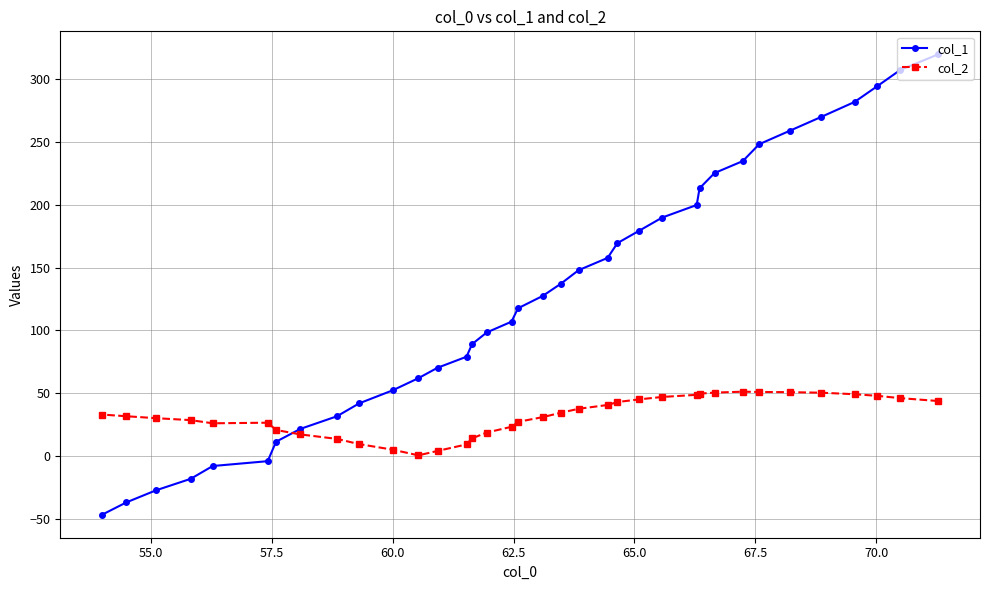

What is the sum of all col_2 values?

1161.1